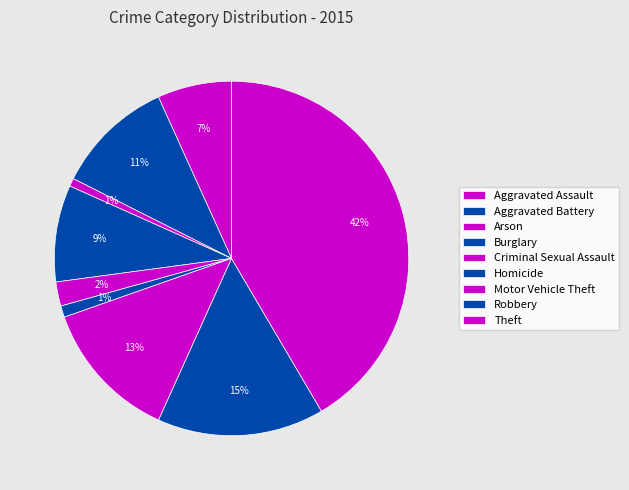

True or false: Burglary accounts for 9% of the total.

True